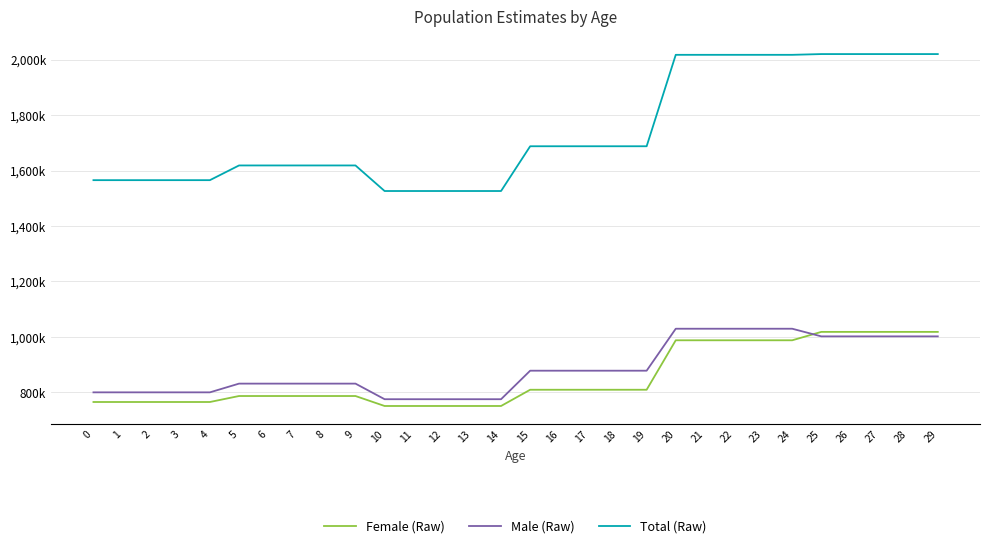

What are all the series names shown in the legend?

Female (Raw), Male (Raw), Total (Raw)